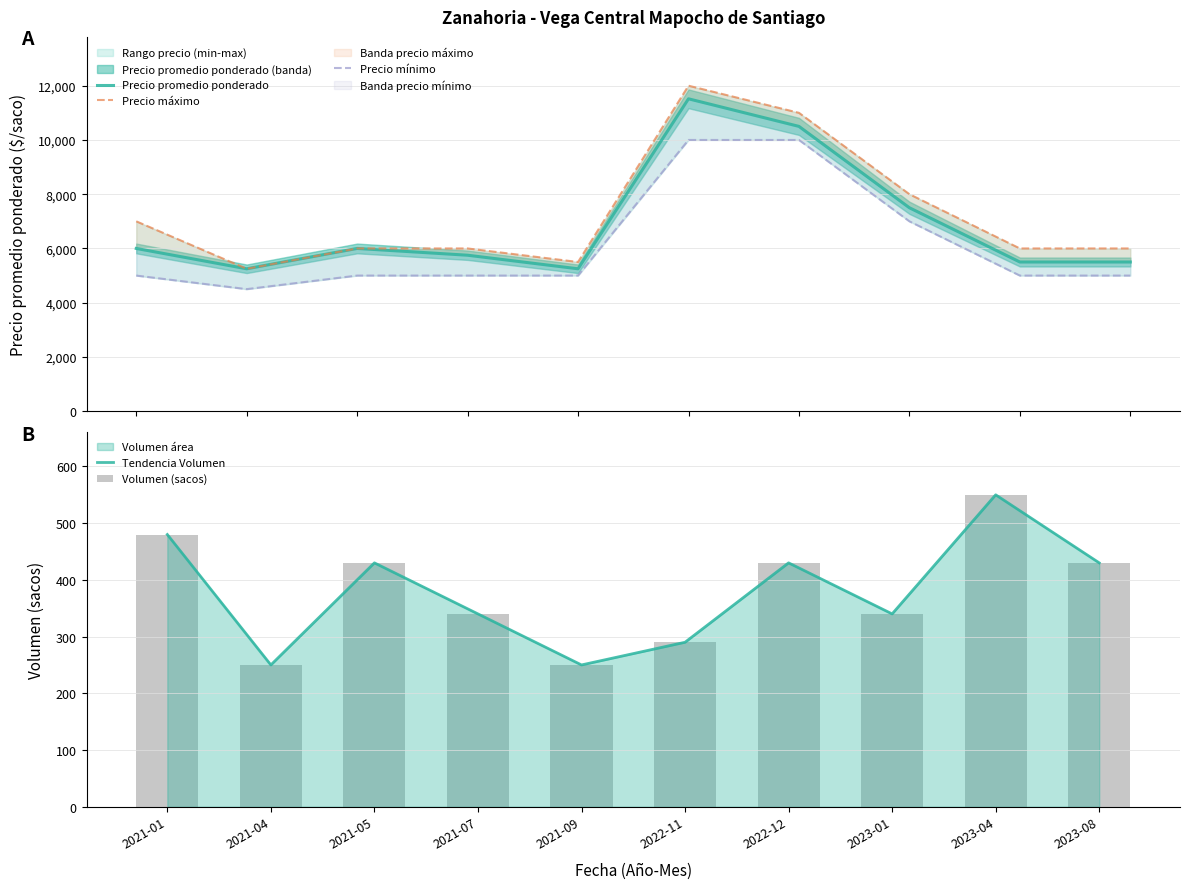

Which series has the largest total across all categories?

Precio máximo